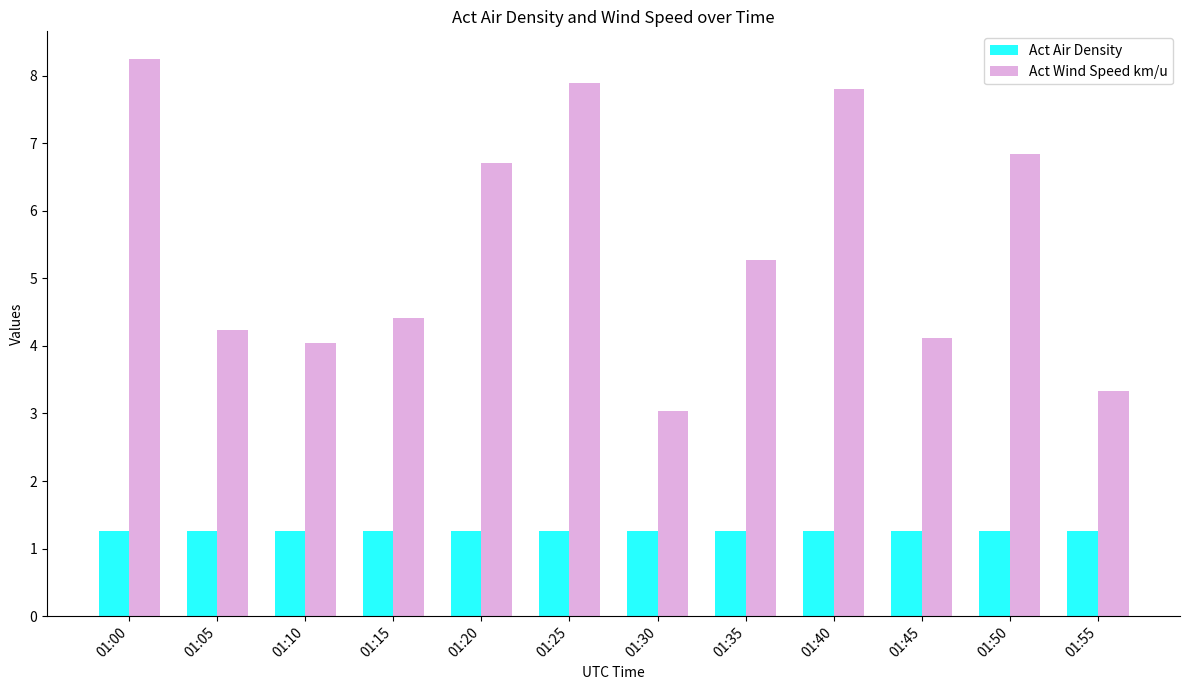

At which category is the sum across all series the highest?

01:00